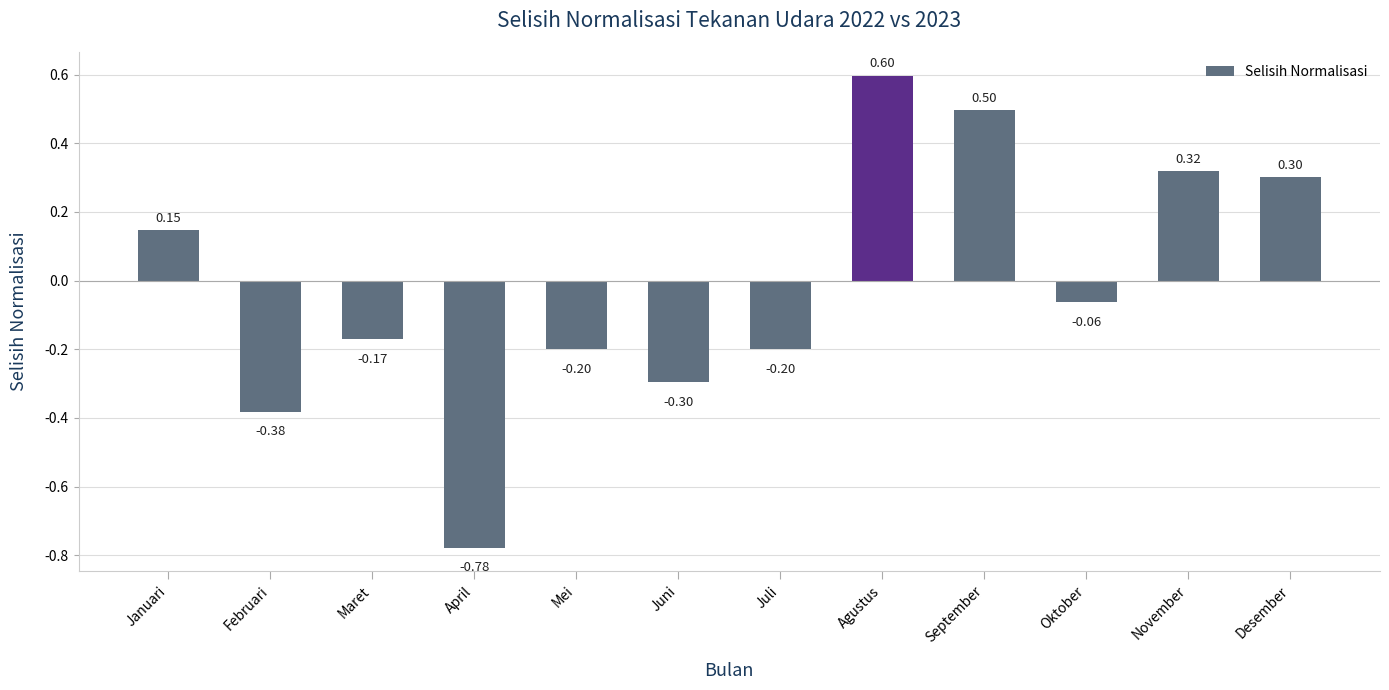

At which label does the data first exceed 0?

Januari